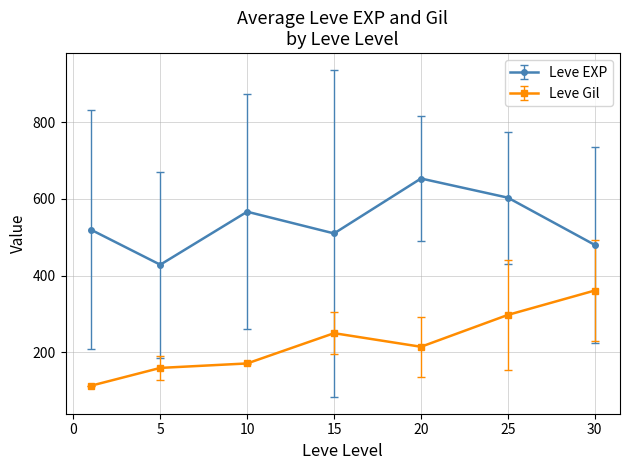

Rank the series by their average value, from highest to lowest.

Leve EXP, Leve Gil